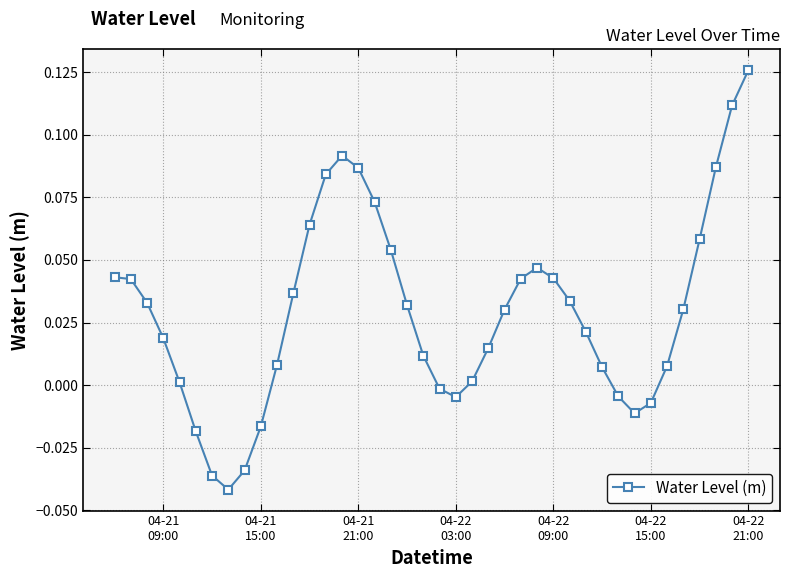

How many points are lower than both their immediate neighbors (excluding endpoints)?

3